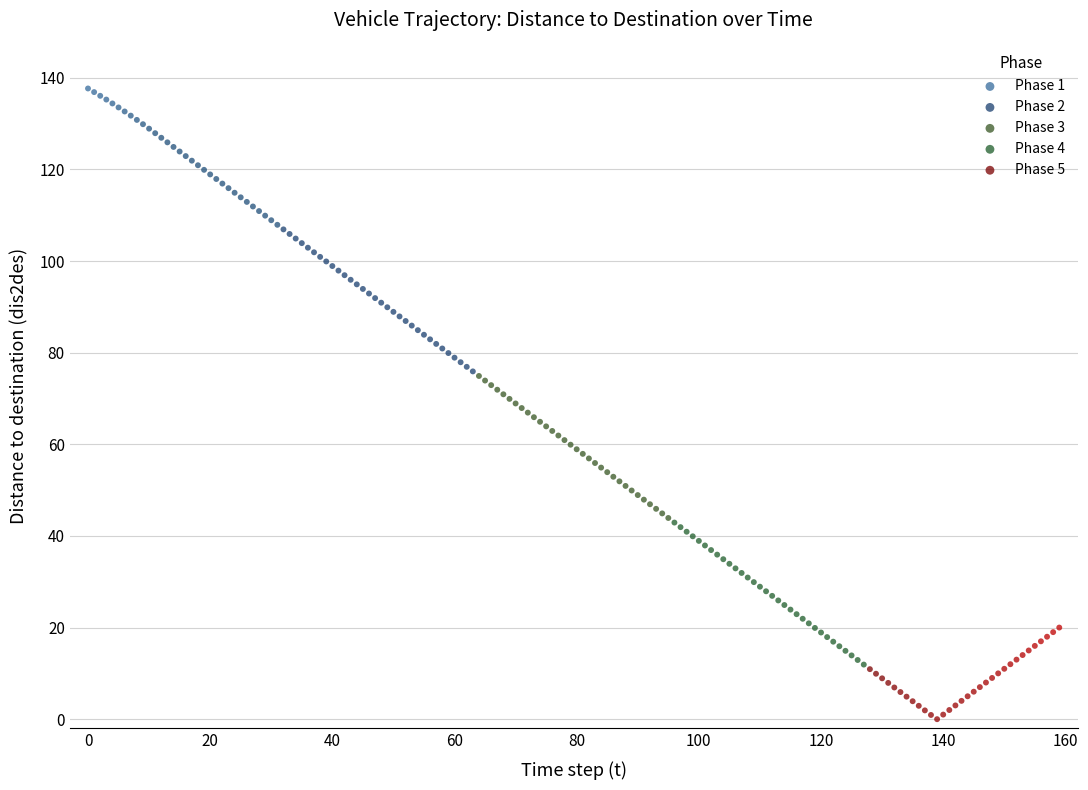

Which series contains the highest Y value?

Phase 1